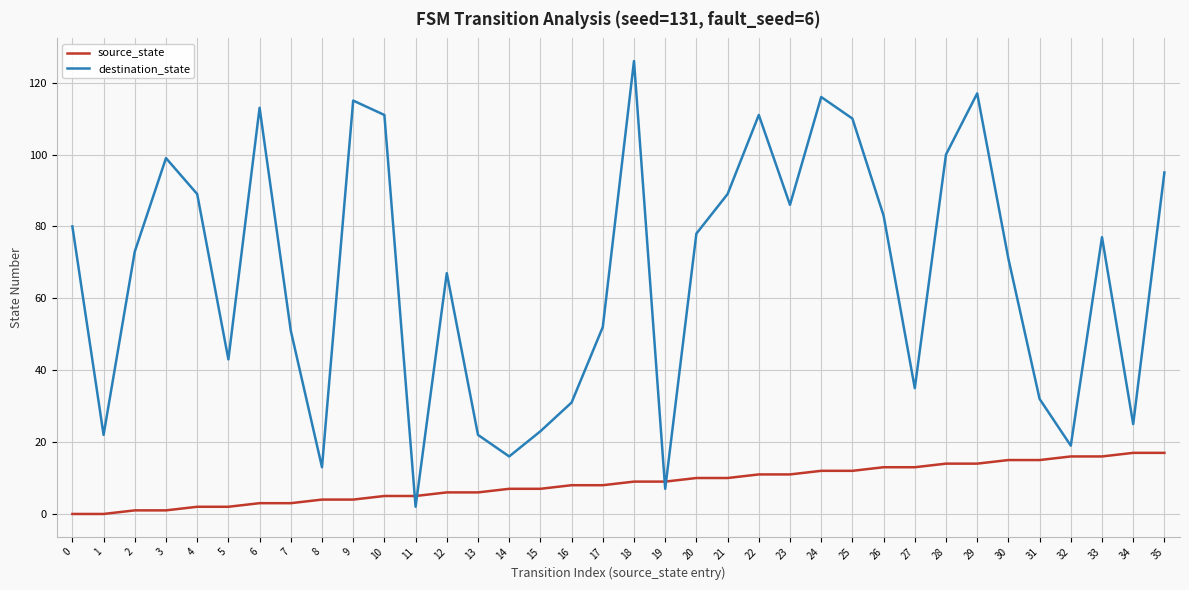

Reading left to right, transcribe all the data shown in this chart.

source_state: 0	0	1	1	2	2	3	3	4	4	5	5	6	6	7	7	8	8	9	9	10	10	11	11	12	12	13	13	14	14	15	15	16	16	17	17
destination_state: 80	22	73	99	89	43	113	51	13	115	111	2	67	22	16	23	31	52	126	7	78	89	111	86	116	110	83	35	100	117	71	32	19	77	25	95